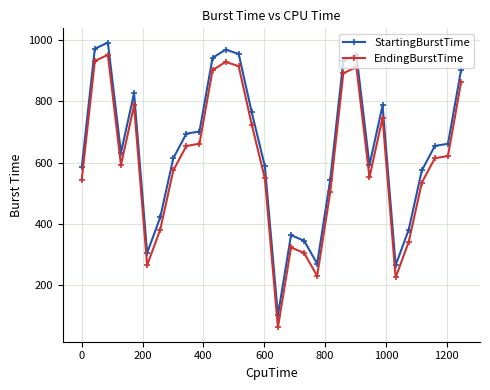

At how many categories does at least one series exceed 208?

29